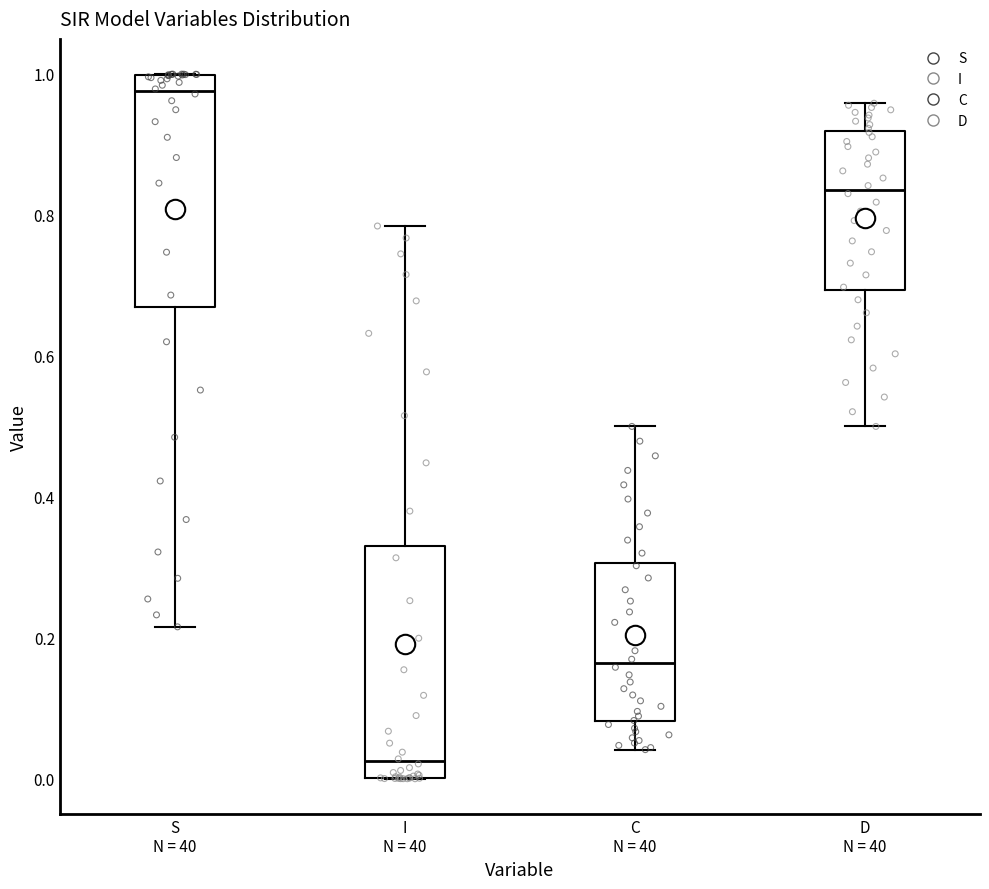

Which box has the highest median line?

S N = 40